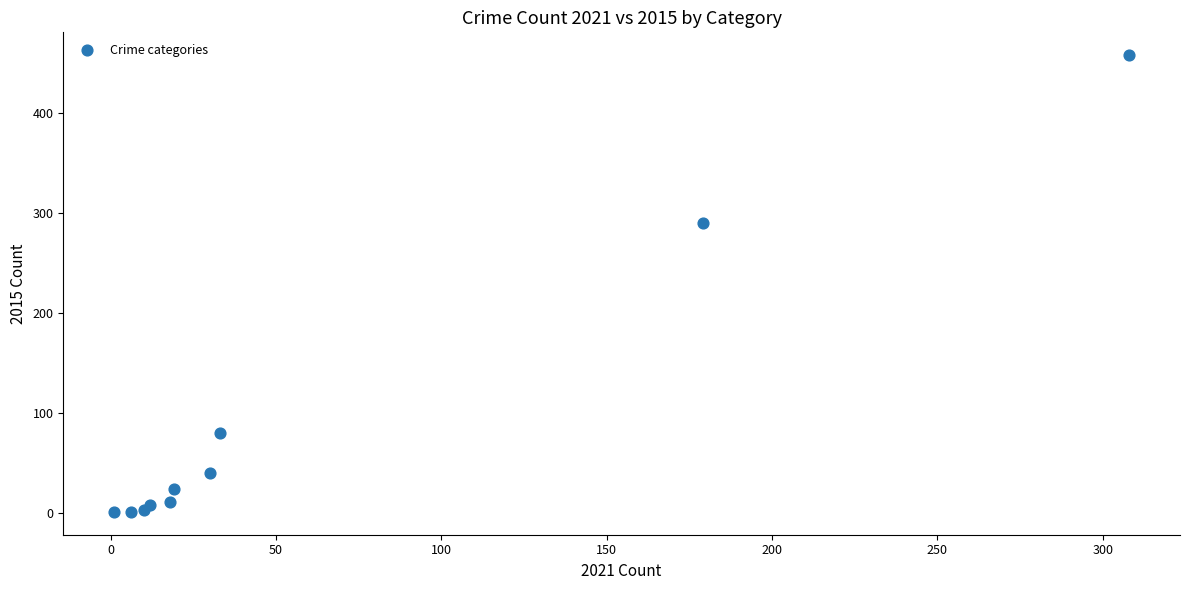

What Y value in the scatter plot is closest to 229?

290